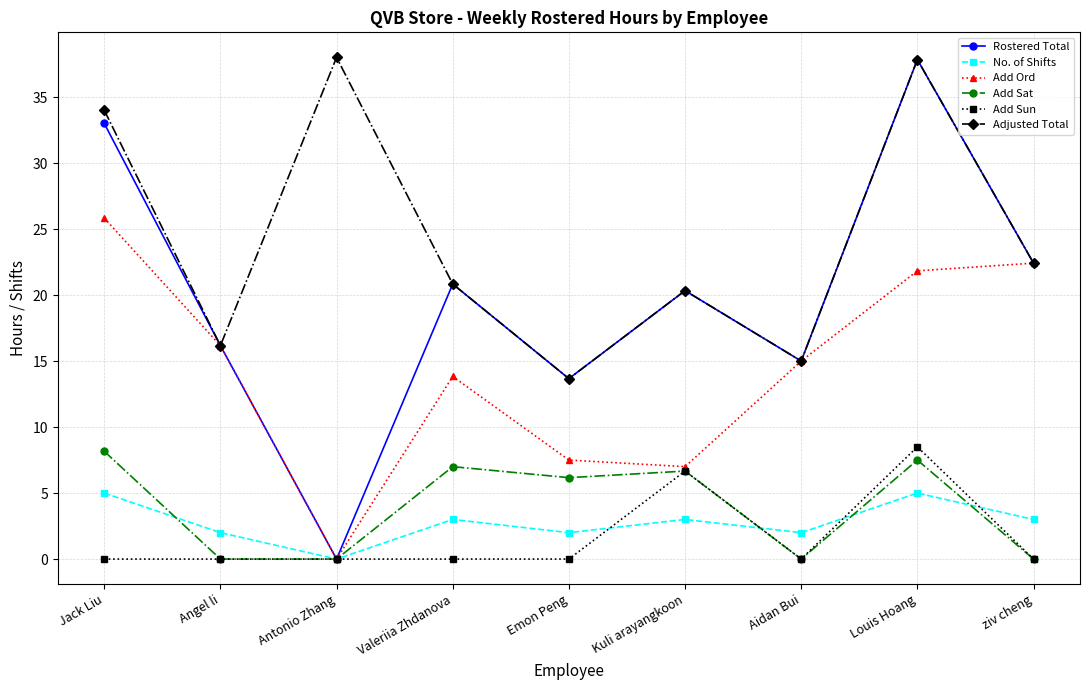

At which category does Add Ord reach its first local peak?

Valeriia Zhdanova